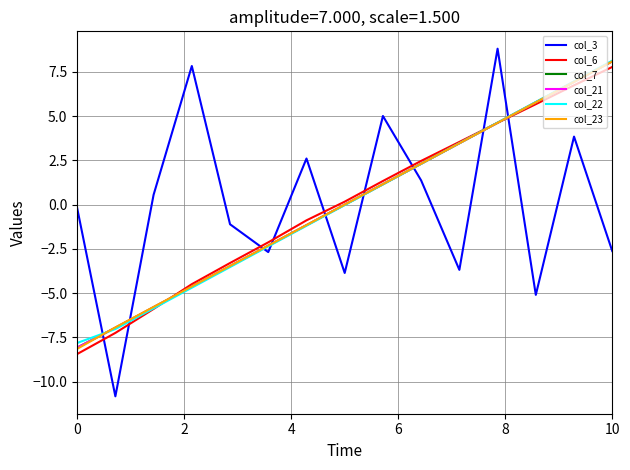

Does the chart have visible grid lines?

Yes